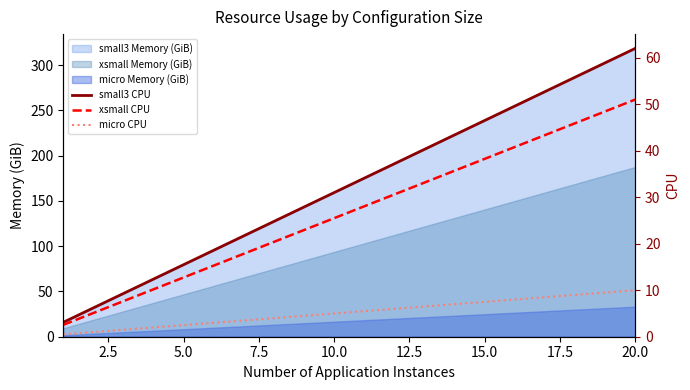

What is the maximum value shown in the chart?

62.0